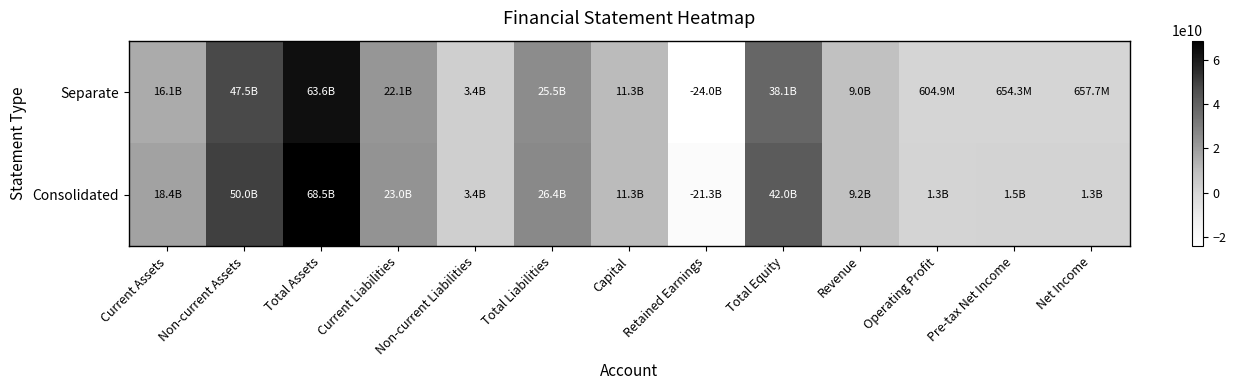

At how many categories does at least one series exceed 38579379531?

3